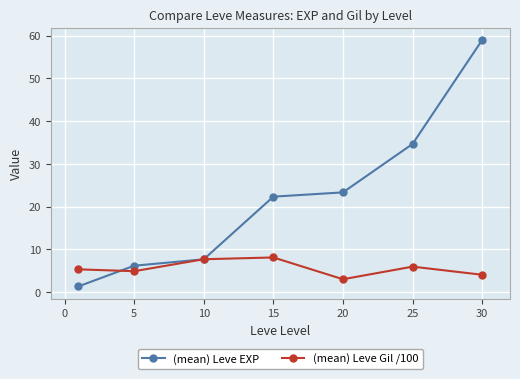

At how many categories does at least one series exceed 9?

4